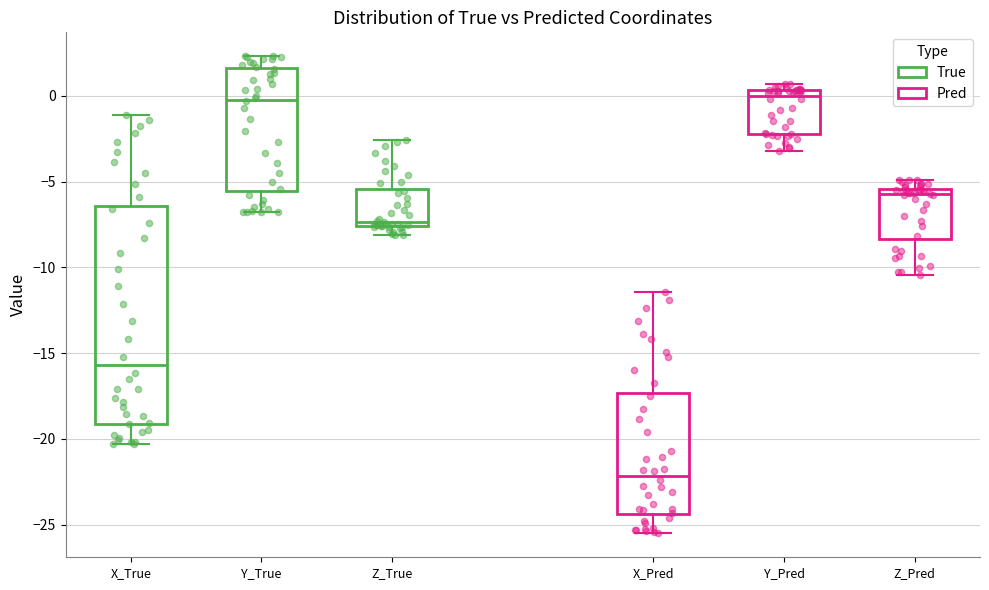

Comparing the boxes themselves (not the whiskers), which one is the tallest?

X_True